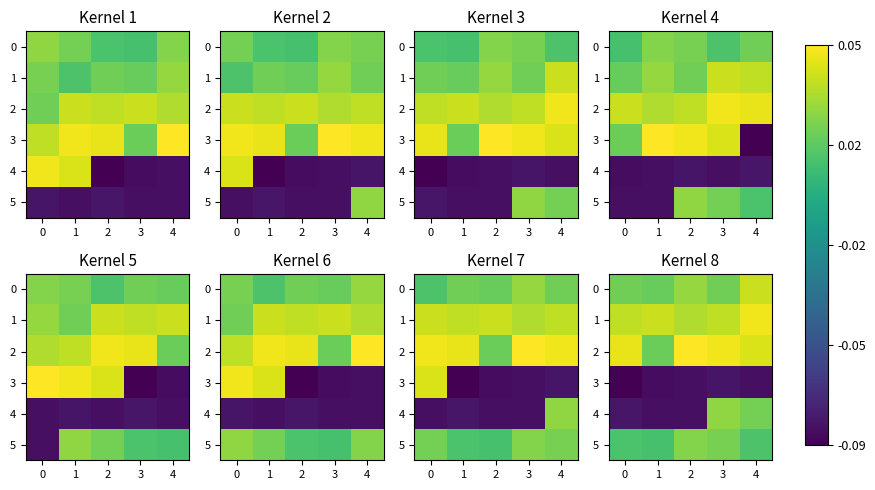

True or false: 1 has a value of 0.0 at 3.

True